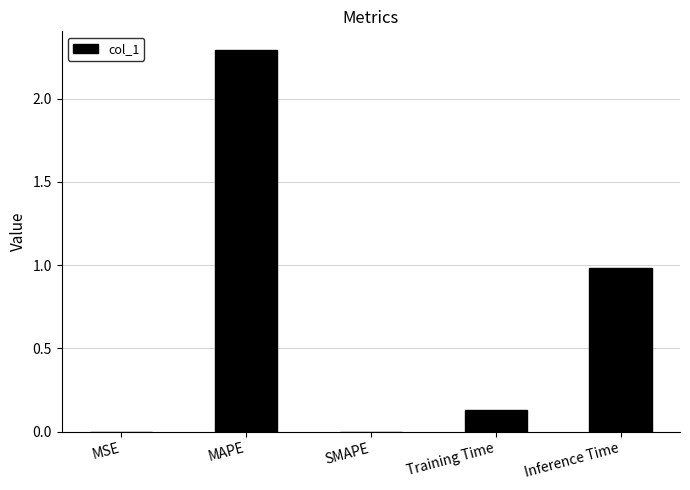

The value at MSE is 0.0. True or false?

True